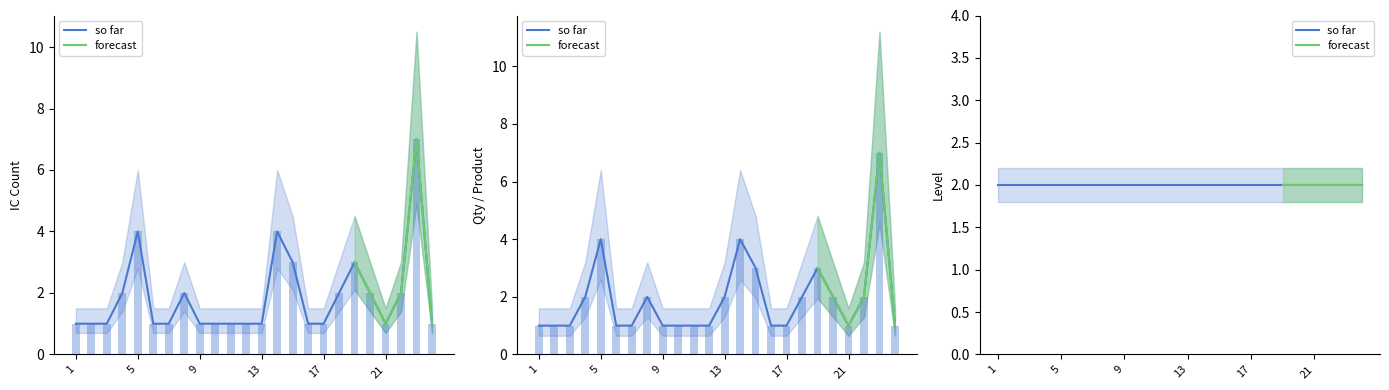

Reading left to right, what are all the values shown in this chart?

IC: 1	1	1	2	4	1	1	2	1	1	1	1	1	4	3	1	1	2	3	2	1	2	7	1
Qty_per_Product: 1	1	1	2	4	1	1	2	1	1	1	1	2	4	3	1	1	2	3	2	1	2	7	1